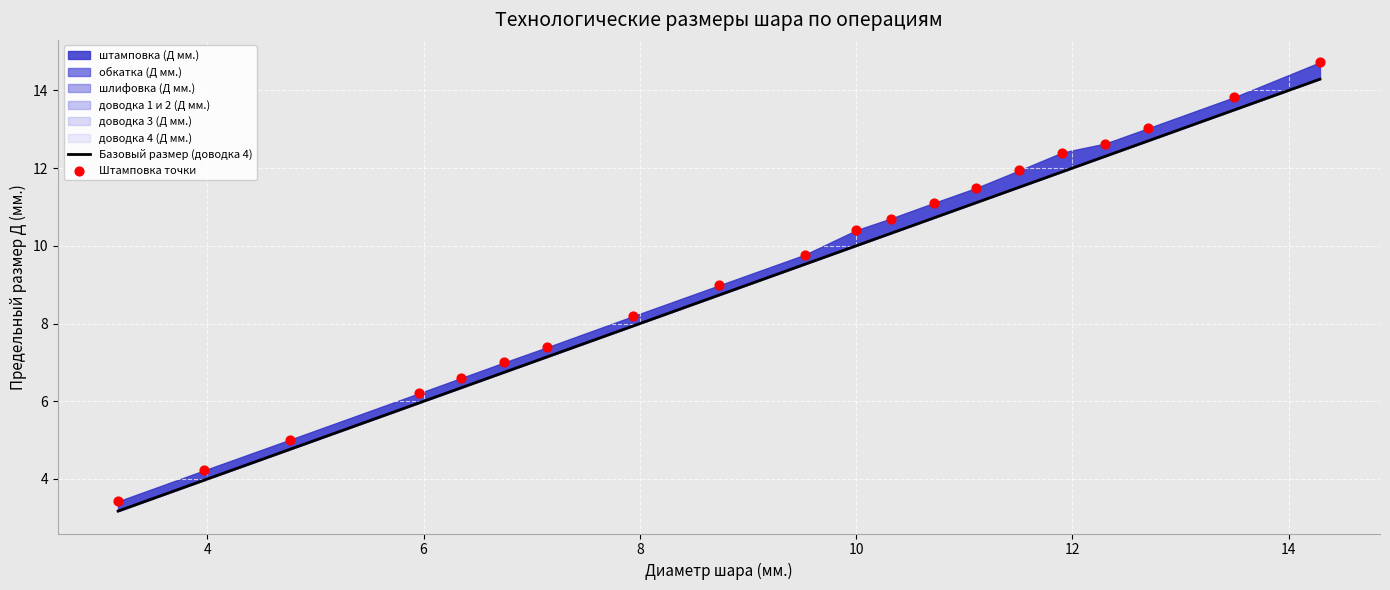

Which series contains the lowest Y value?

Базовый размер (доводка 4)